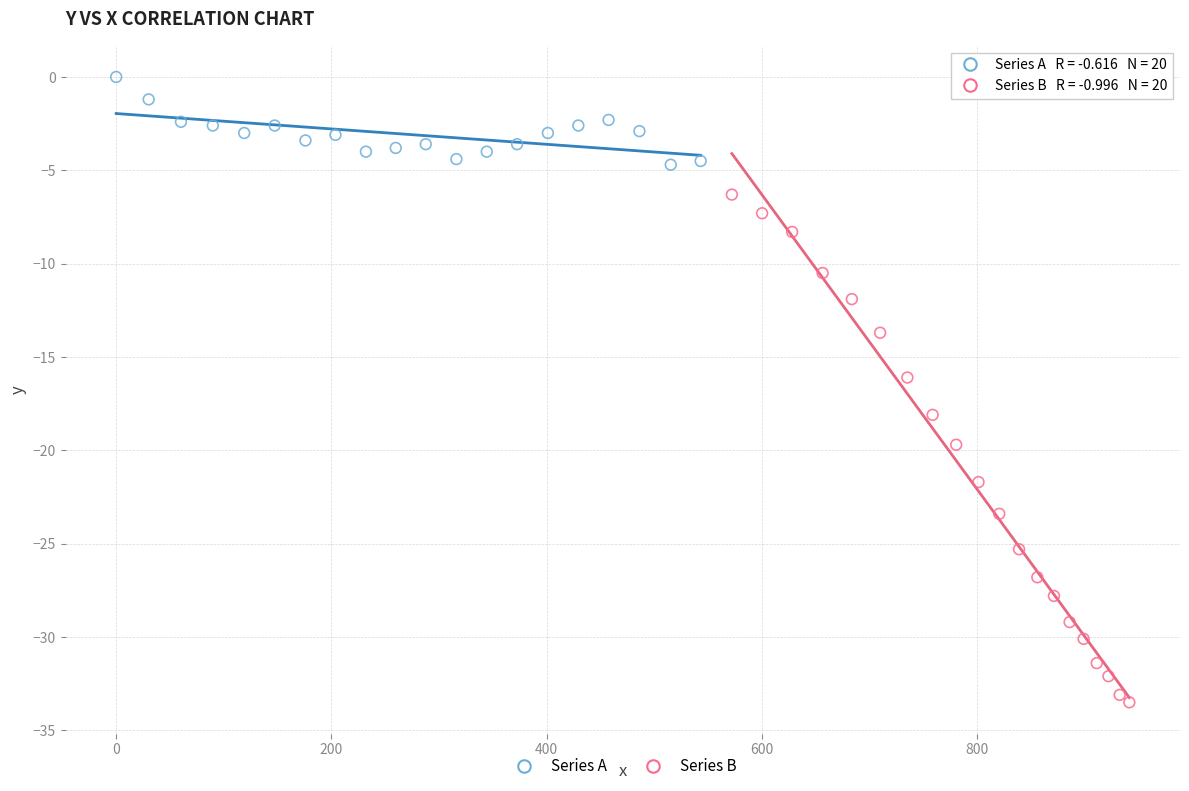

Which series contains the lowest Y value?

Series B